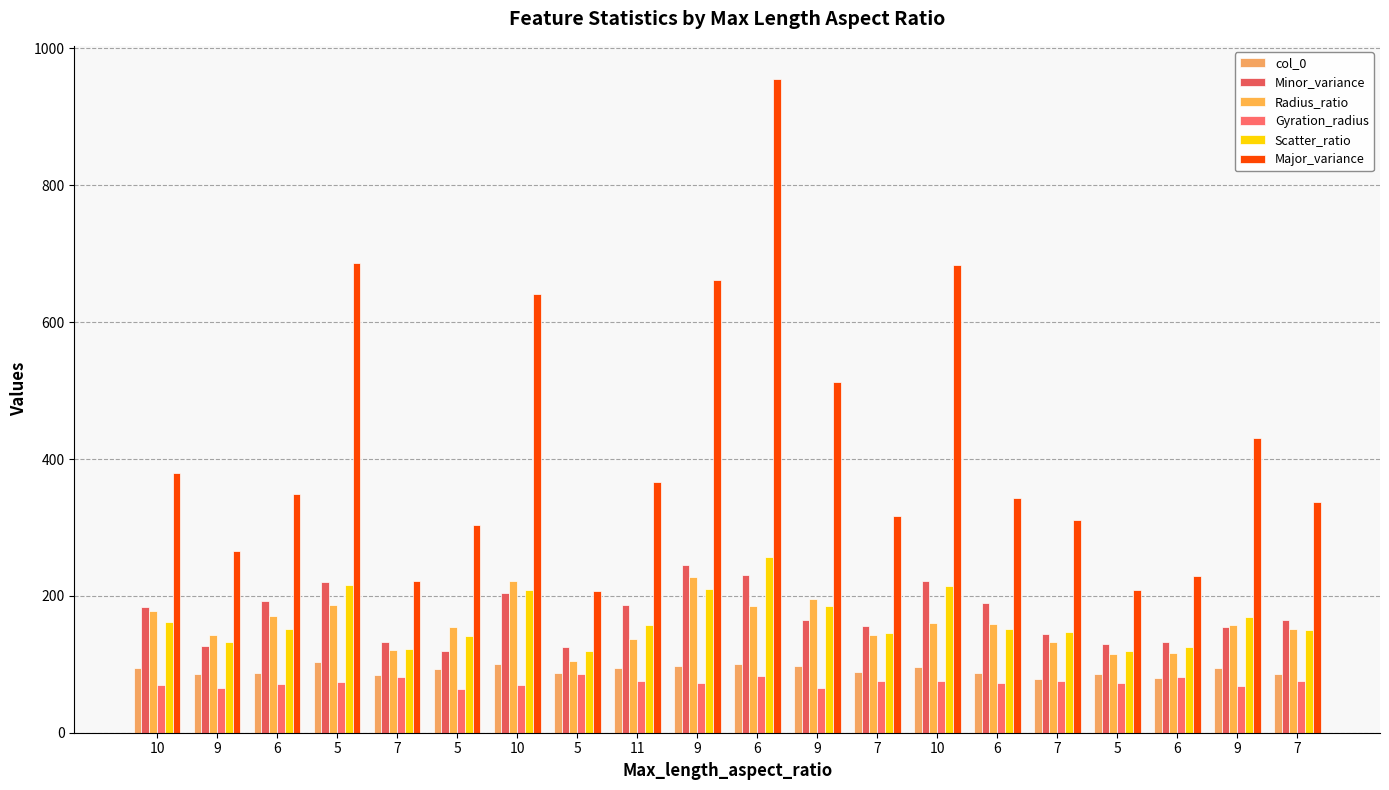

How many bars are there in total?

120